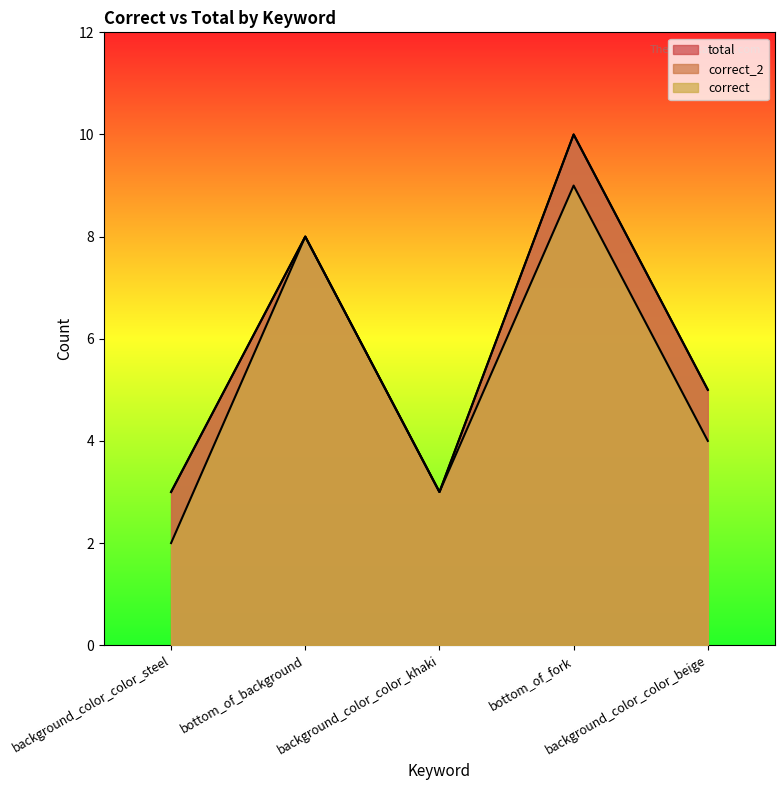

Reading left to right, extract all data points from this chart.

correct: background_color_color_steel=2	bottom_of_background=8	background_color_color_khaki=3	bottom_of_fork=9	background_color_color_beige=4
correct_2: background_color_color_steel=3	bottom_of_background=8	background_color_color_khaki=3	bottom_of_fork=10	background_color_color_beige=5
total: background_color_color_steel=3	bottom_of_background=8	background_color_color_khaki=3	bottom_of_fork=10	background_color_color_beige=5